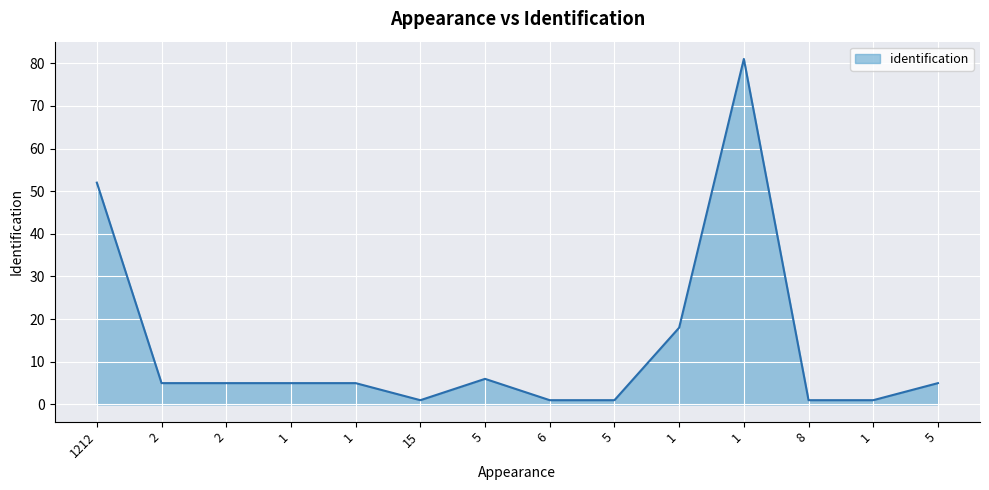

Reading right to left, transcribe all the data shown in this chart.

5	1	1	81	18	1	1	6	1	5	5	5	5	52